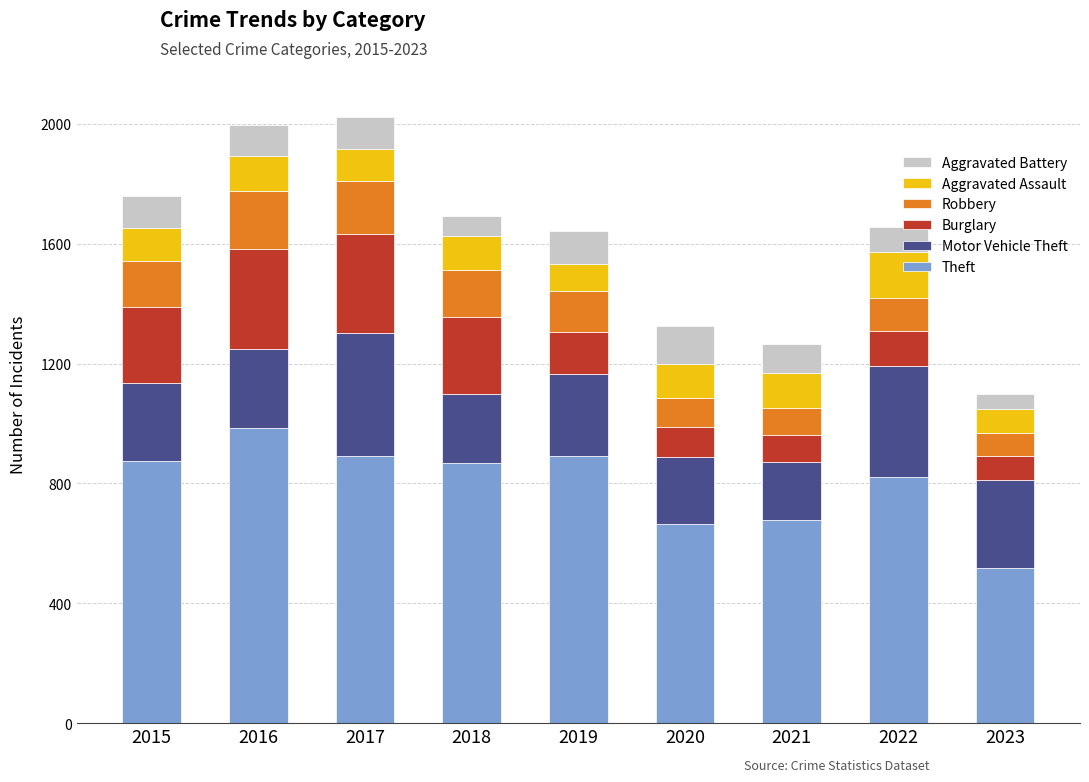

Is it true that Theft equals 400 at 2022?

False